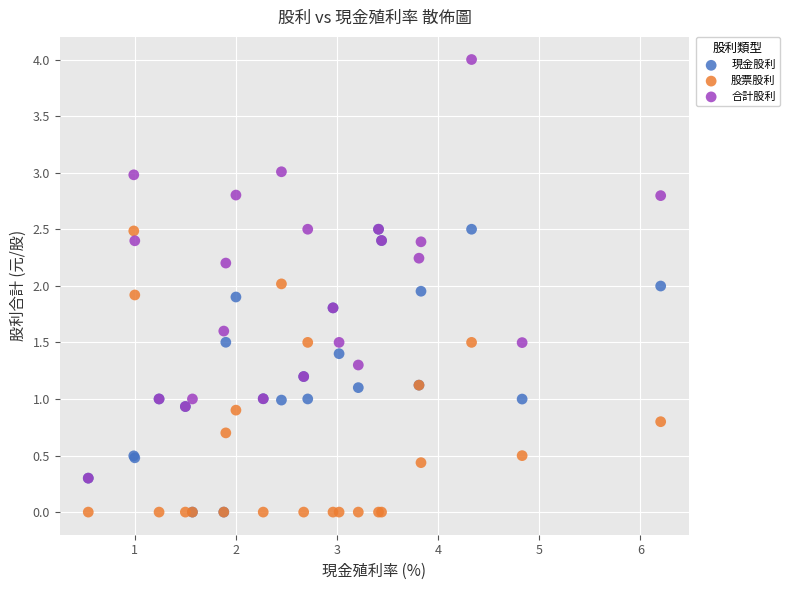

Which series has the widest spread of Y values?

合計股利